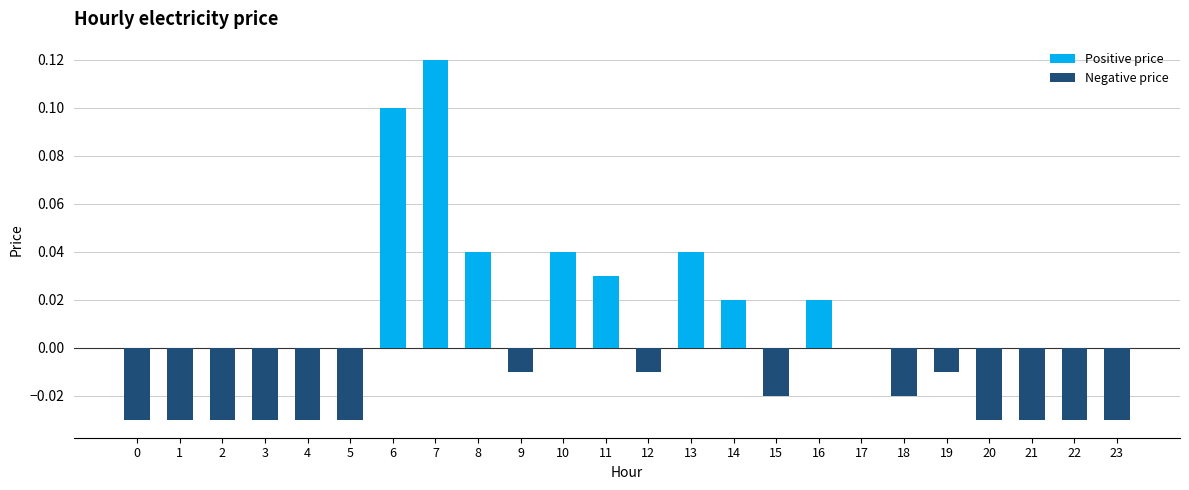

Which category has the highest value across all series?

7